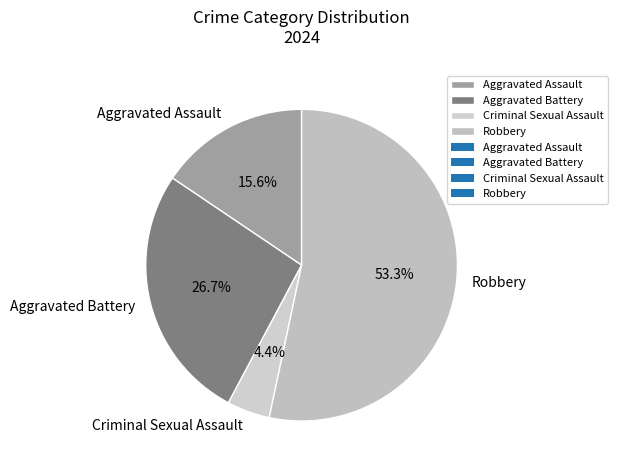

Which slice is the largest?

Robbery